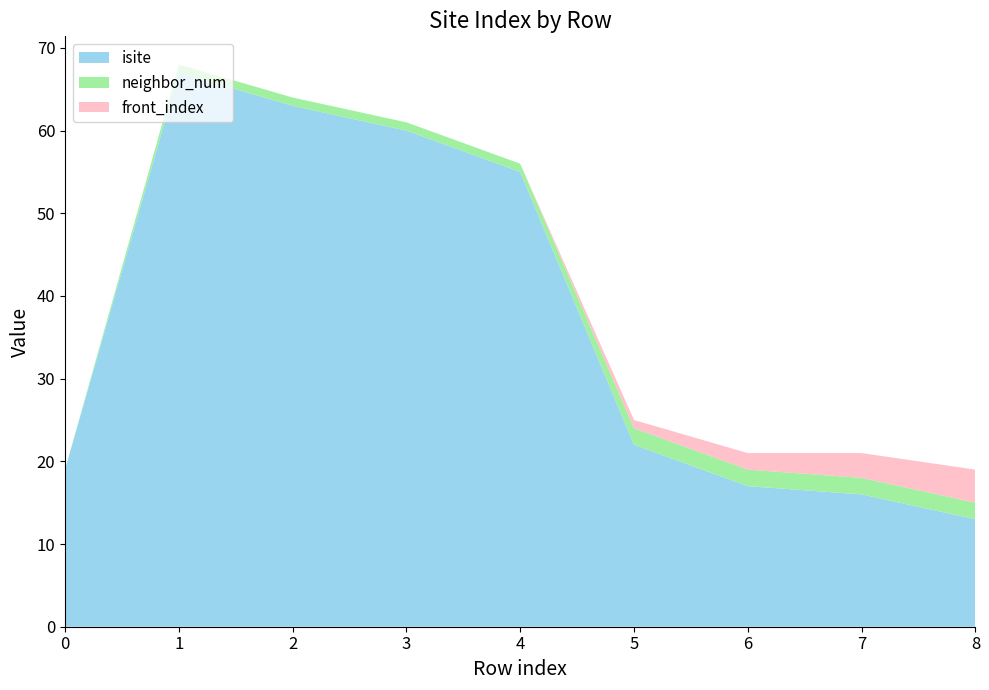

Reading left to right, what are all the values shown in this chart?

isite: 19	67	63	60	55	22	17	16	13
neighbor_num: 0	1	1	1	1	2	2	2	2
front_index: 0	0	0	0	0	1	2	3	4